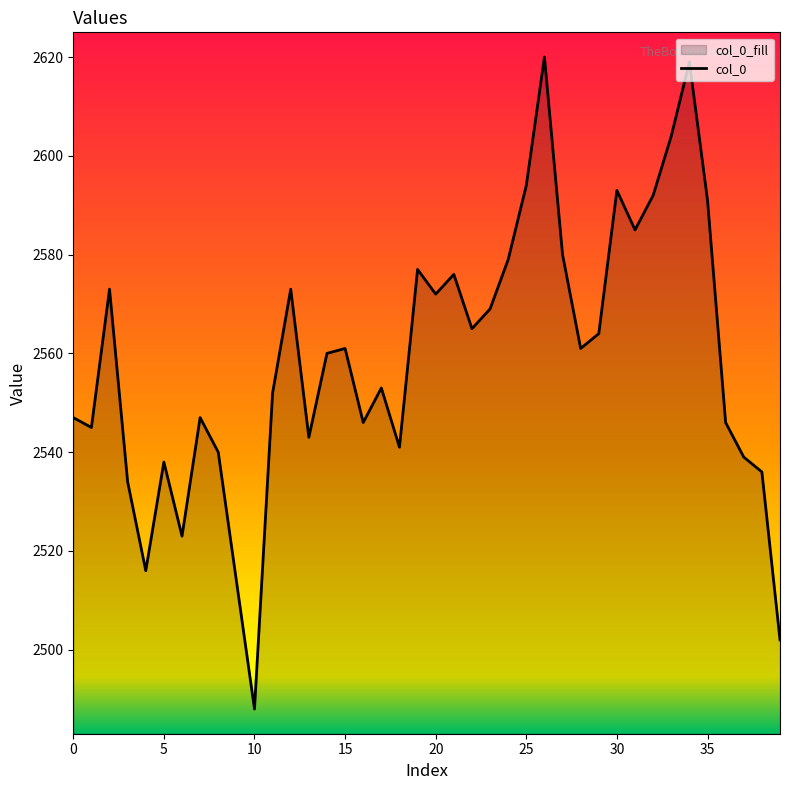

What is the greatest value displayed?

2620